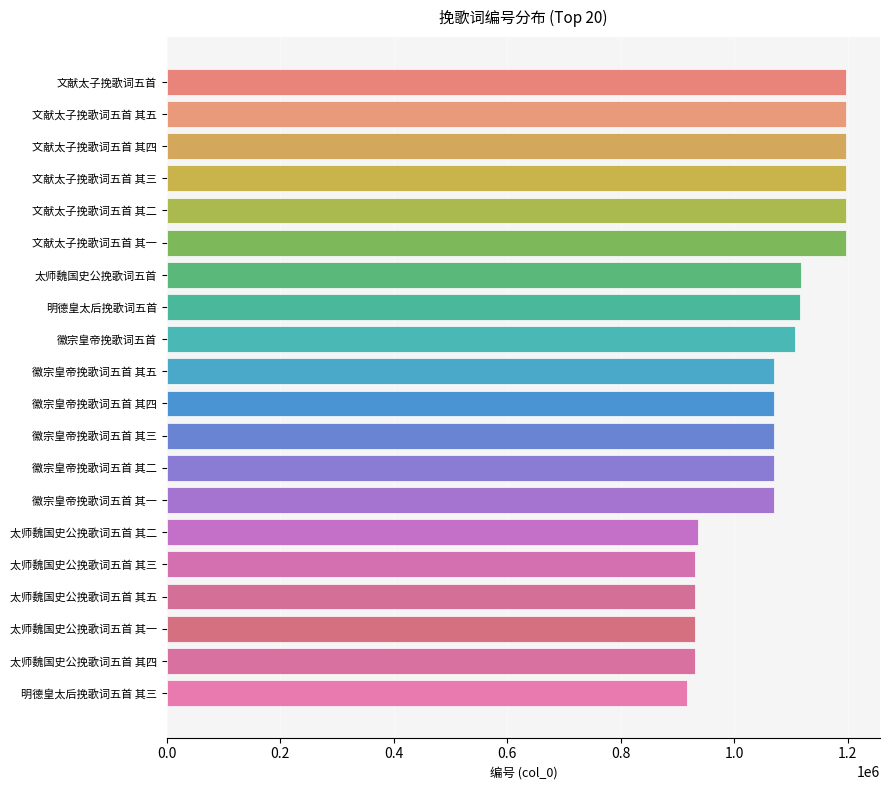

What is the average value?

1072083